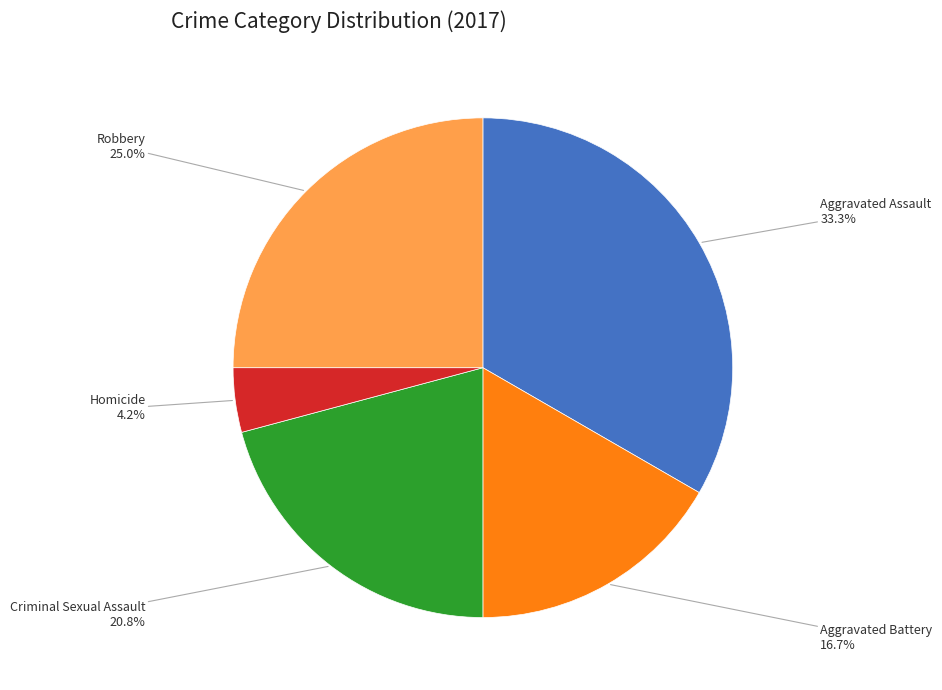

Is Robbery the majority of the pie?

No